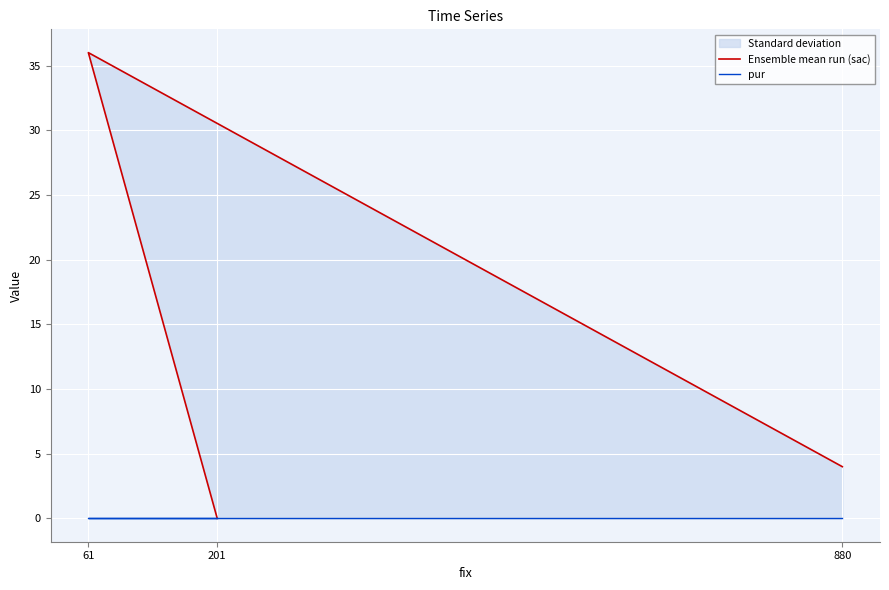

What is the difference between the highest and lowest values at 61?

36